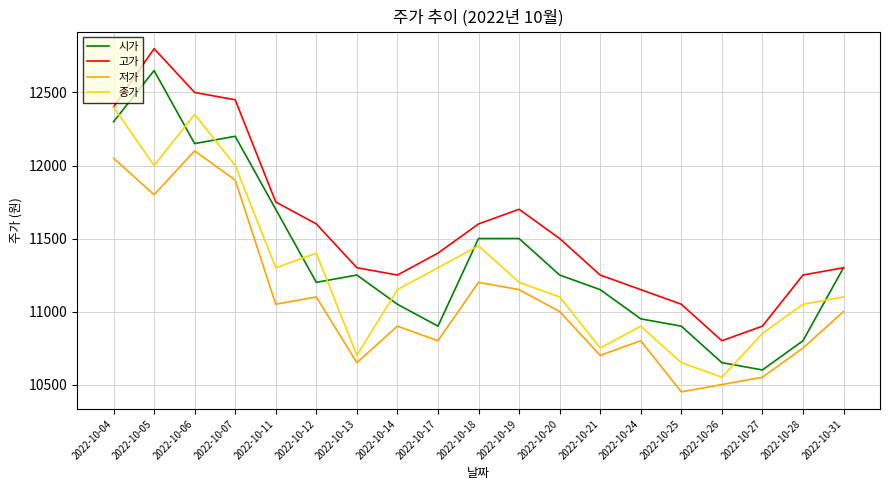

List the series in order of their overall mean, lowest first.

저가, 종가, 시가, 고가